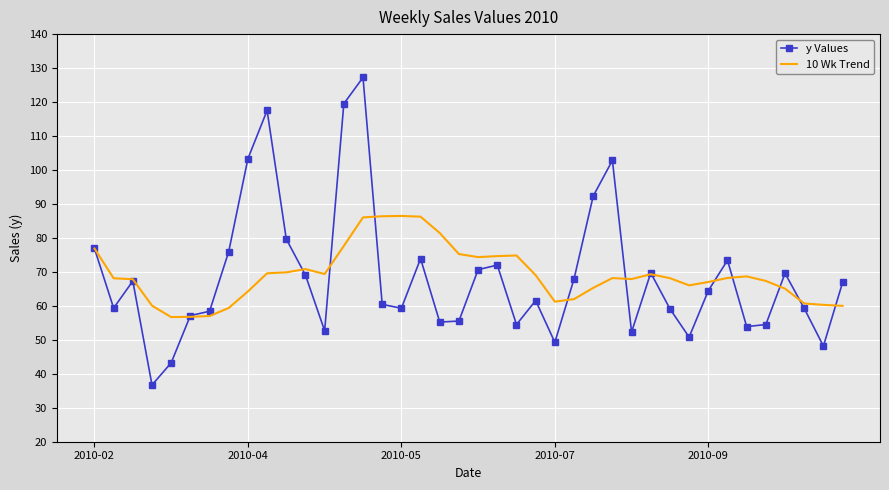

What is the lowest value of the 10 Wk Trend series?

56.7